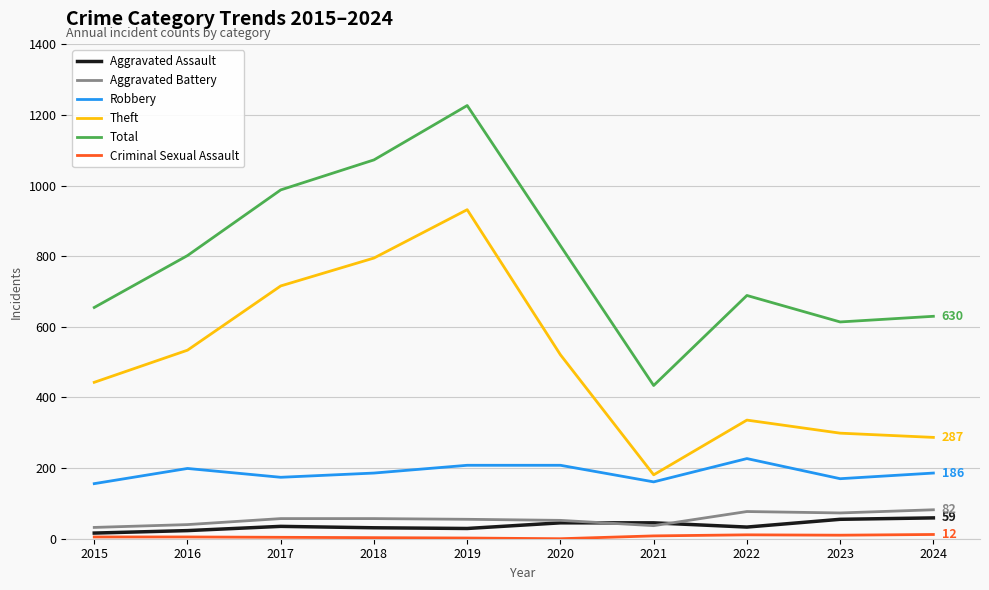

True or false: Robbery has a value of 161 at 2021.

True